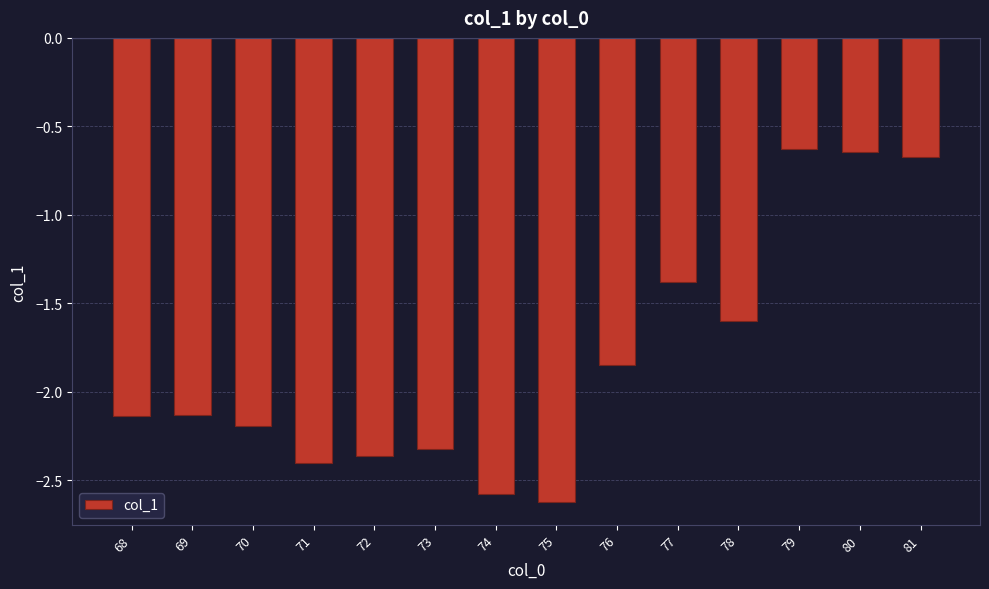

What is the value of the 3rd bar from the left?

-2.2